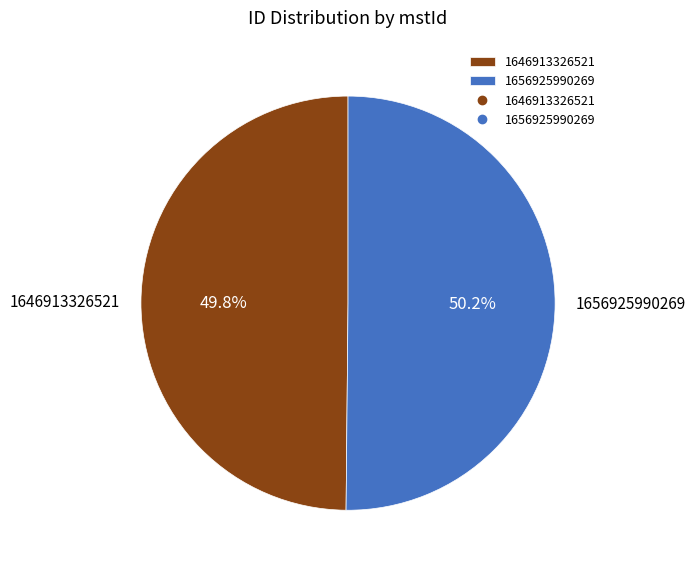

To the nearest percent, what is the combined percentage of 1646913326521 and 1656925990269?

100%